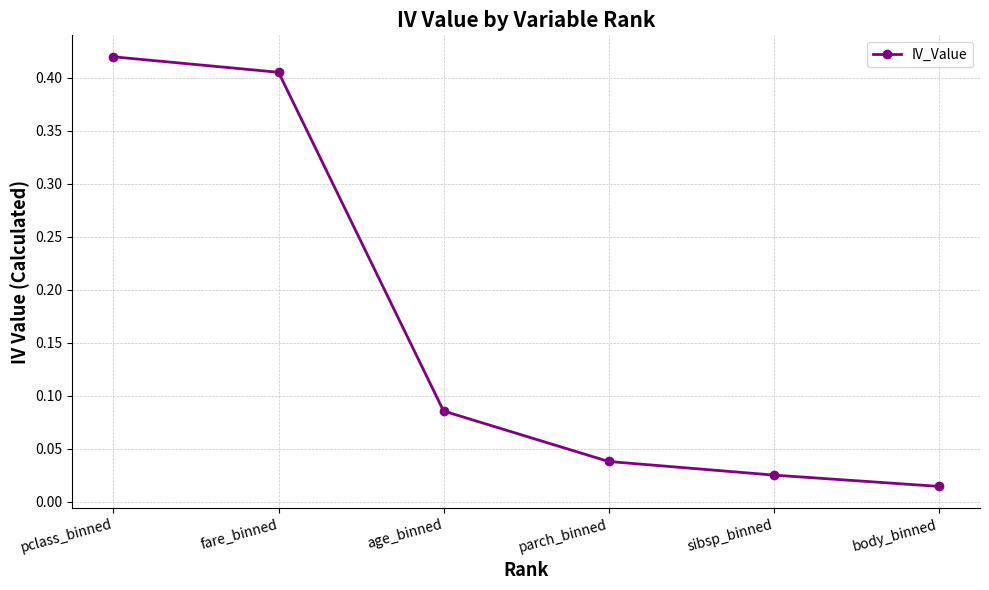

Which category has the lowest value across all series?

body_binned